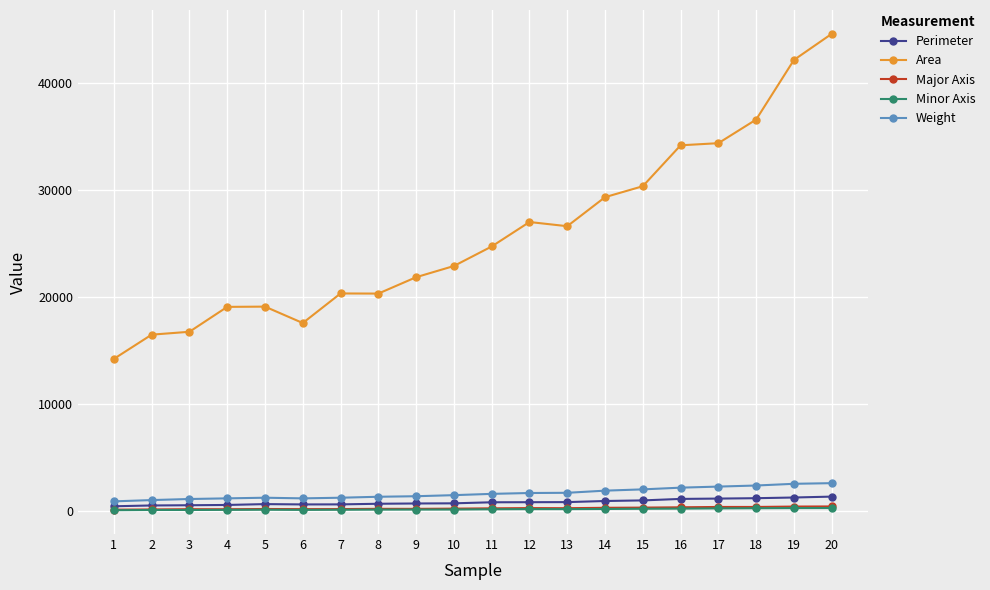

Which series has the widest spread of values?

Area